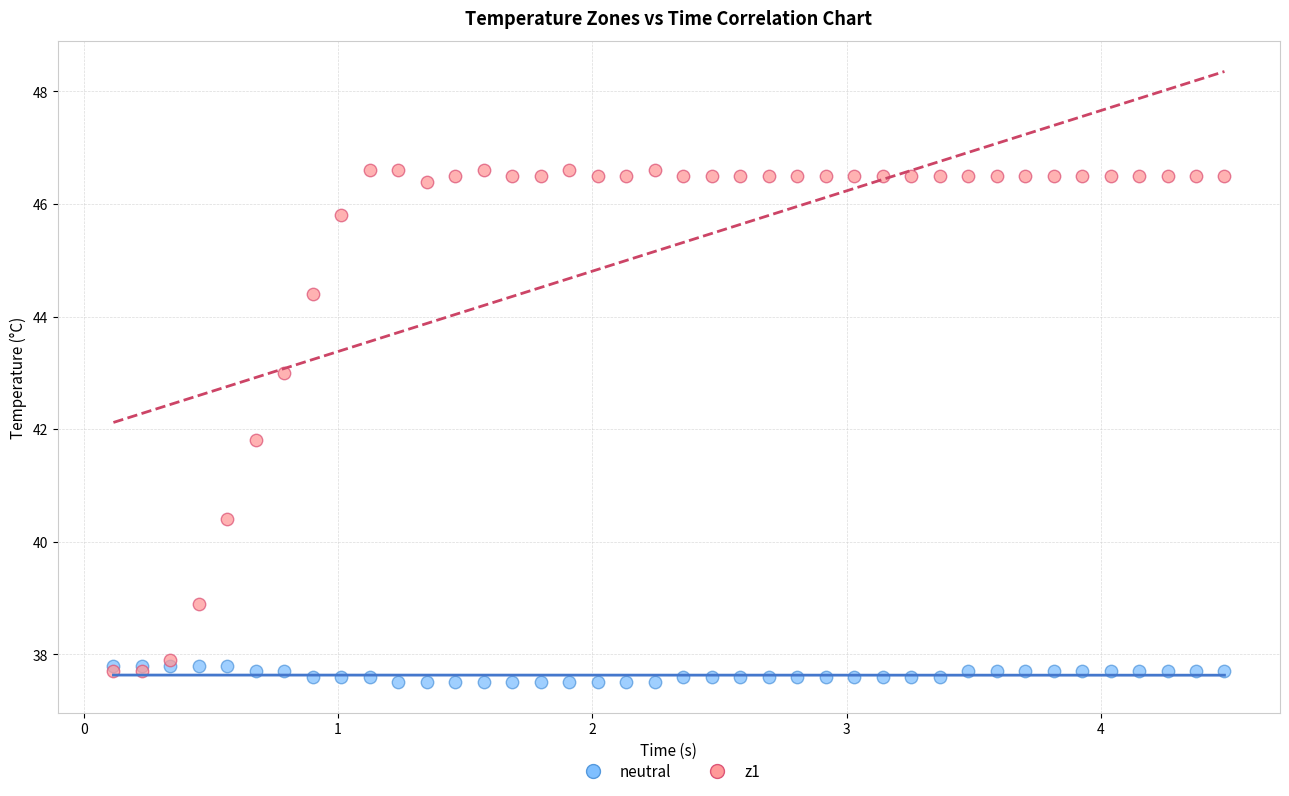

Which series reaches the minimum Y coordinate?

neutral